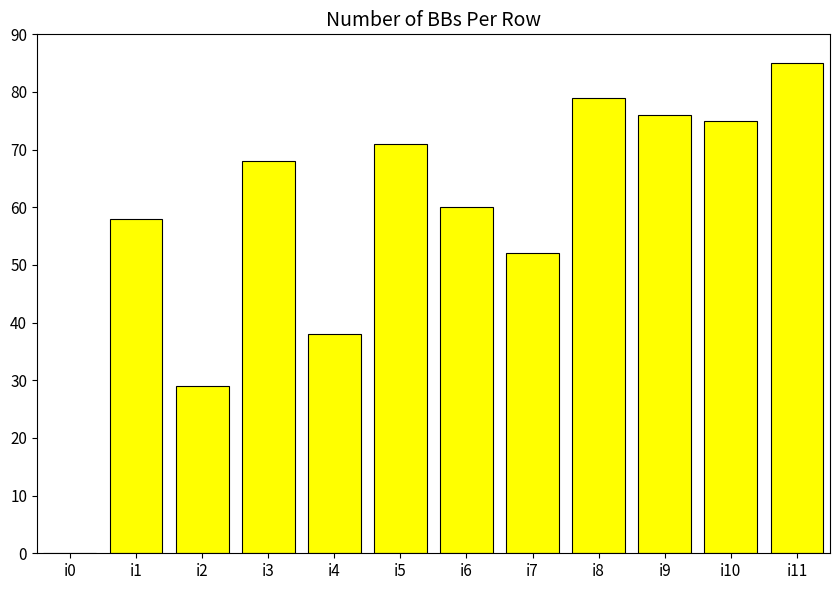

At which category does the chart reach its peak across all series?

i11